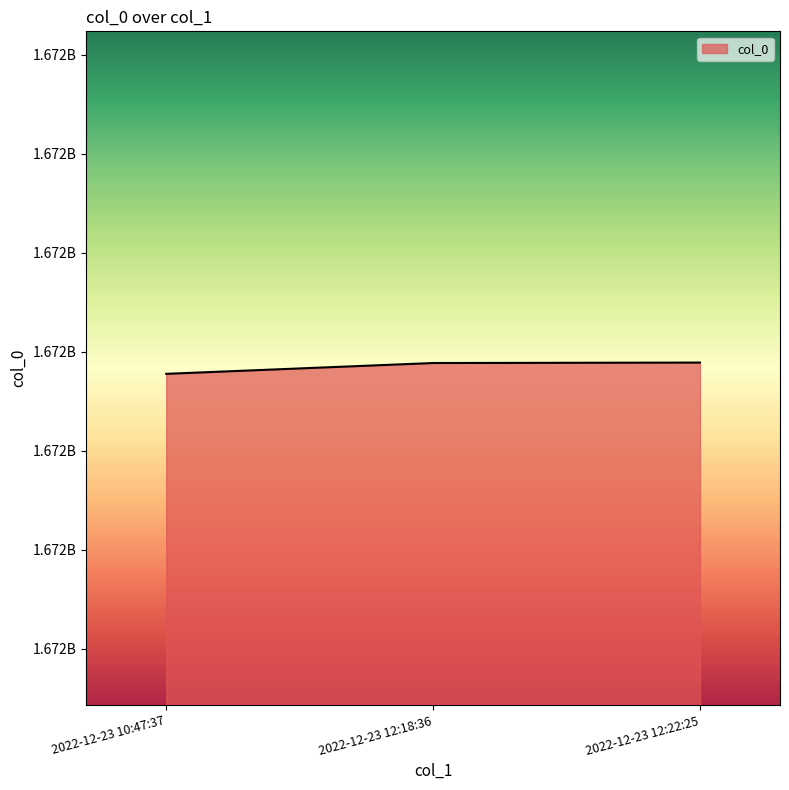

How many data points does each series have?

3